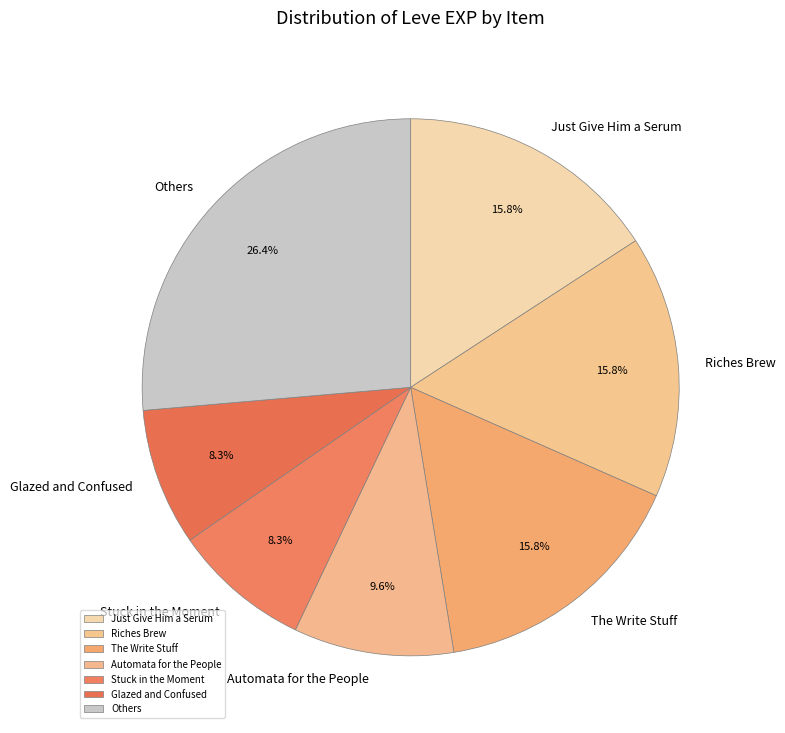

How much of the chart is everything except The Write Stuff?

84.2%